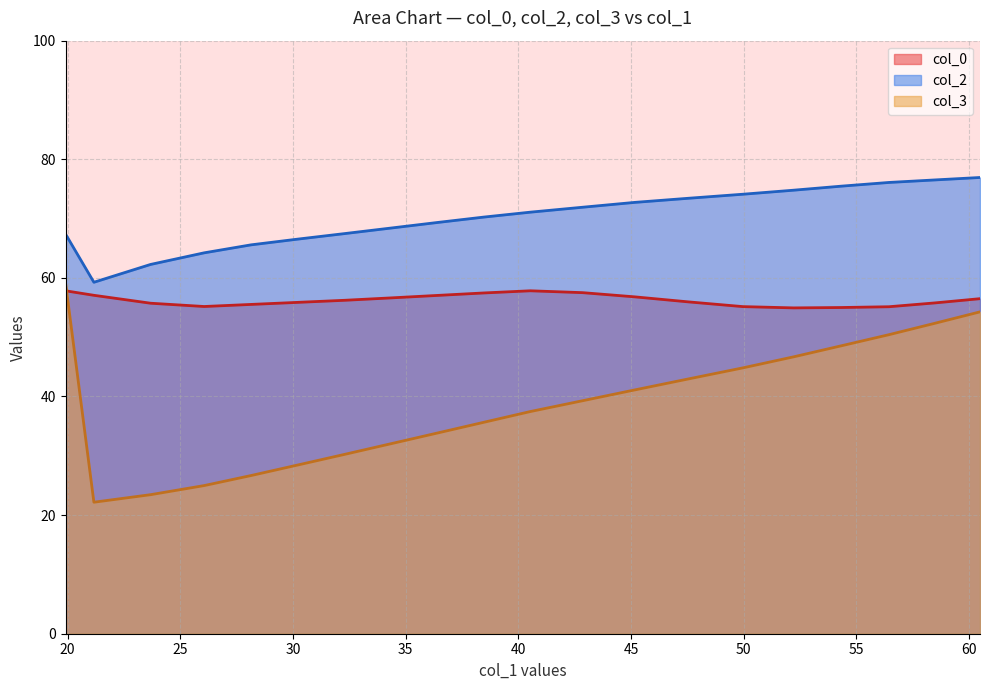

List the series in order of their overall mean, lowest first.

col_3, col_0, col_2